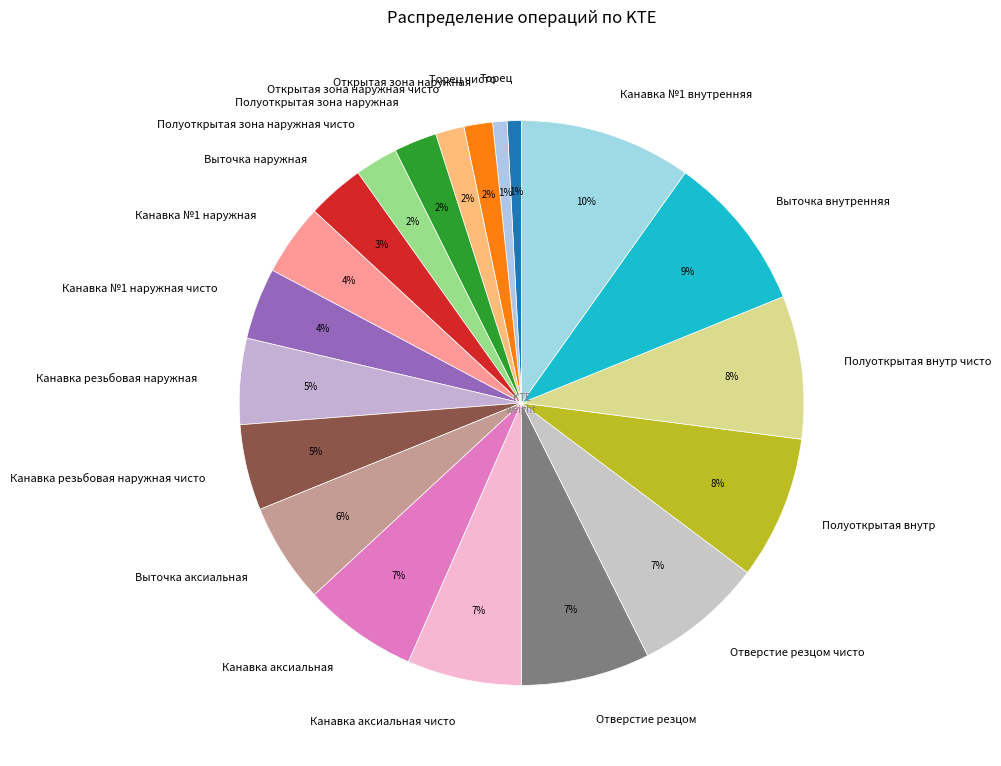

Does Открытая зона наружная чисто account for over 50% of the chart?

No